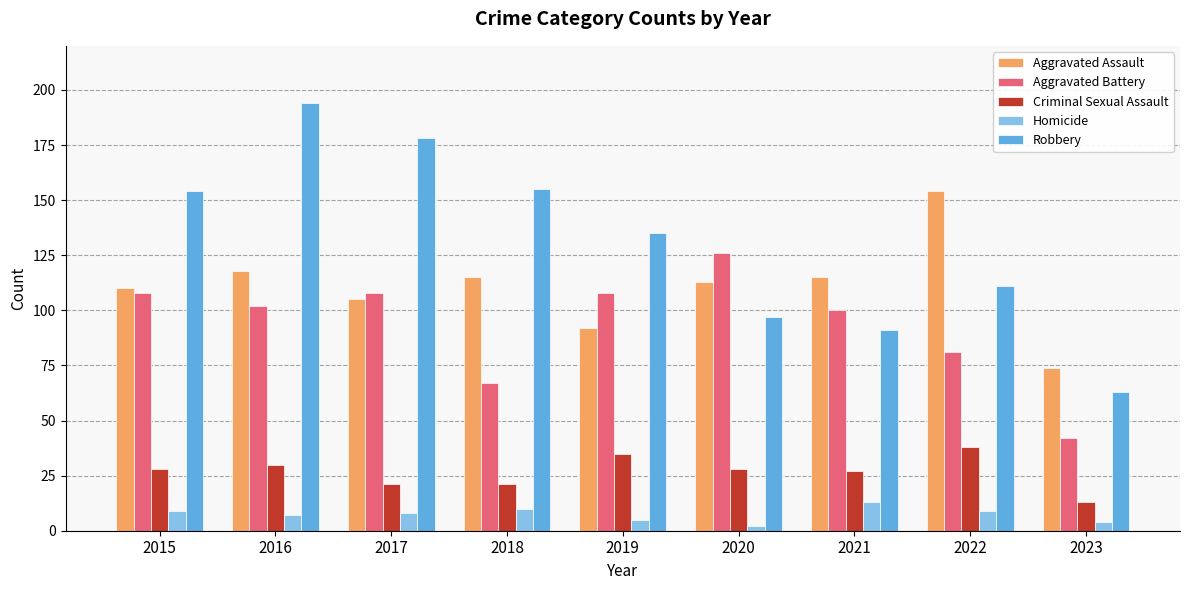

What is the minimum value shown in the chart?

2